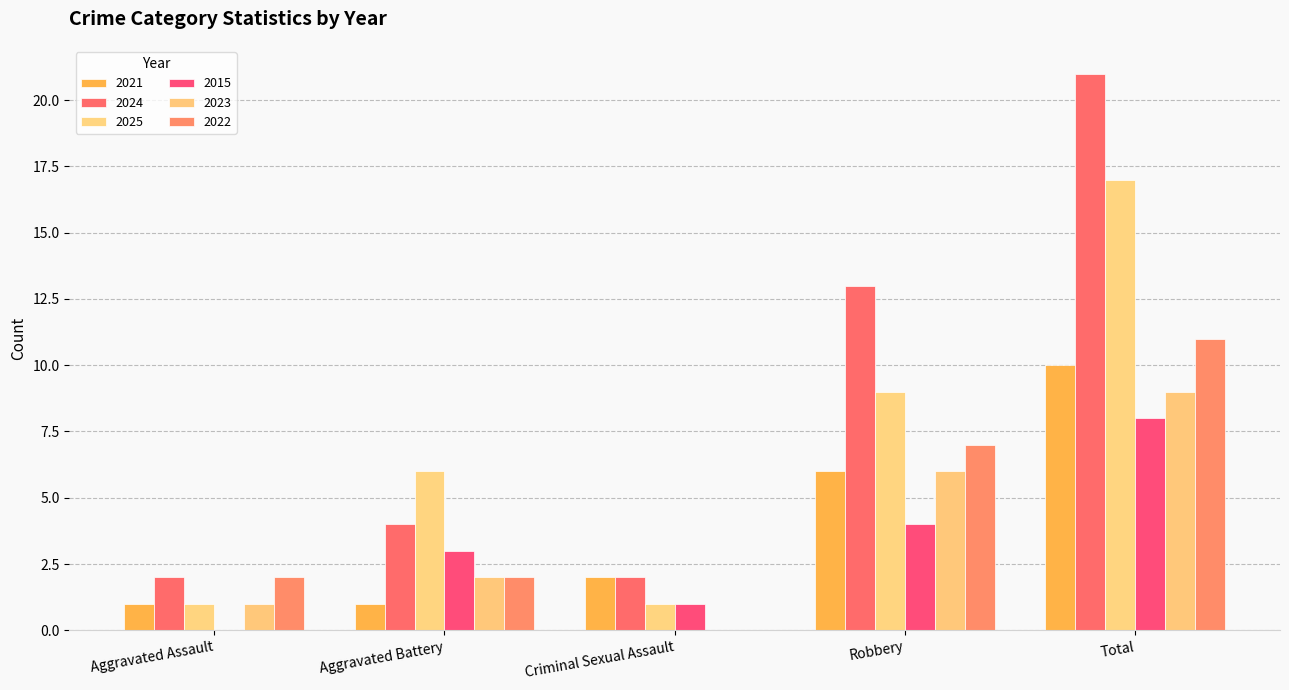

Reading left to right, what are all the values shown in this chart?

2021: Aggravated Assault=1	Aggravated Battery=1	Criminal Sexual Assault=2	Robbery=6	Total=10
2024: Aggravated Assault=2	Aggravated Battery=4	Criminal Sexual Assault=2	Robbery=13	Total=21
2025: Aggravated Assault=1	Aggravated Battery=6	Criminal Sexual Assault=1	Robbery=9	Total=17
2015: Aggravated Assault=0	Aggravated Battery=3	Criminal Sexual Assault=1	Robbery=4	Total=8
2023: Aggravated Assault=1	Aggravated Battery=2	Criminal Sexual Assault=0	Robbery=6	Total=9
2022: Aggravated Assault=2	Aggravated Battery=2	Criminal Sexual Assault=0	Robbery=7	Total=11